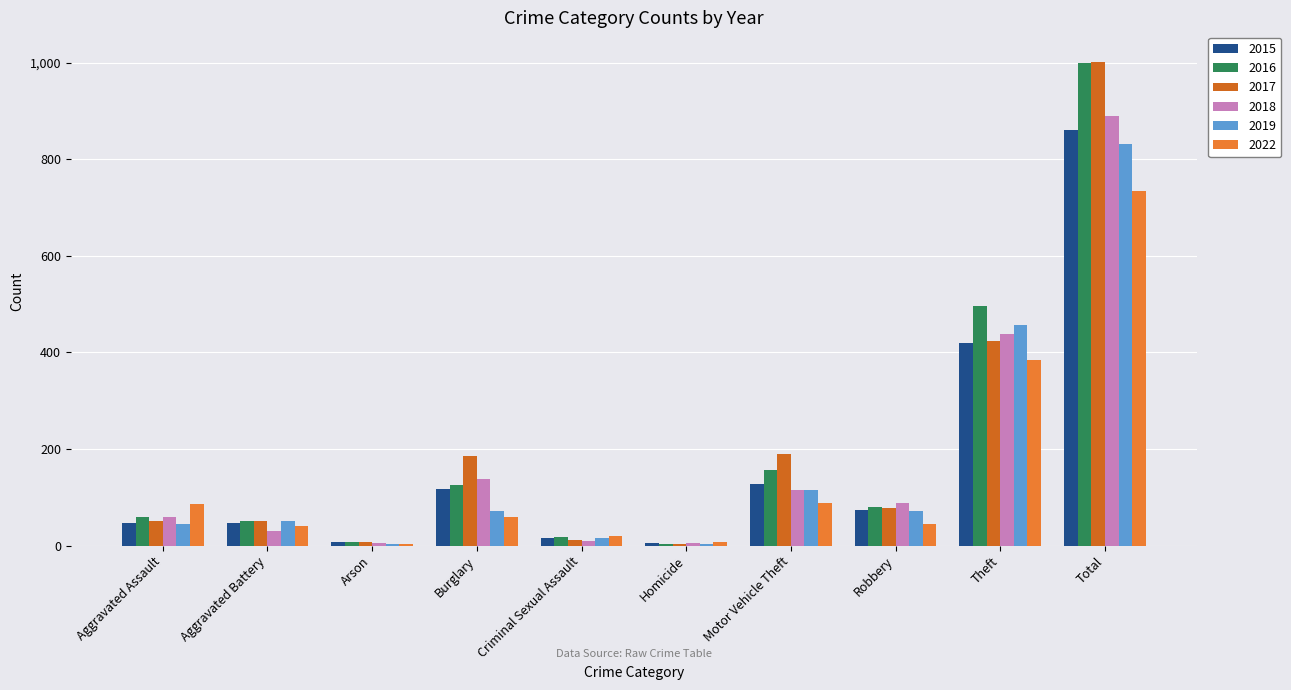

At which label is 2017 closest to 502?

Theft